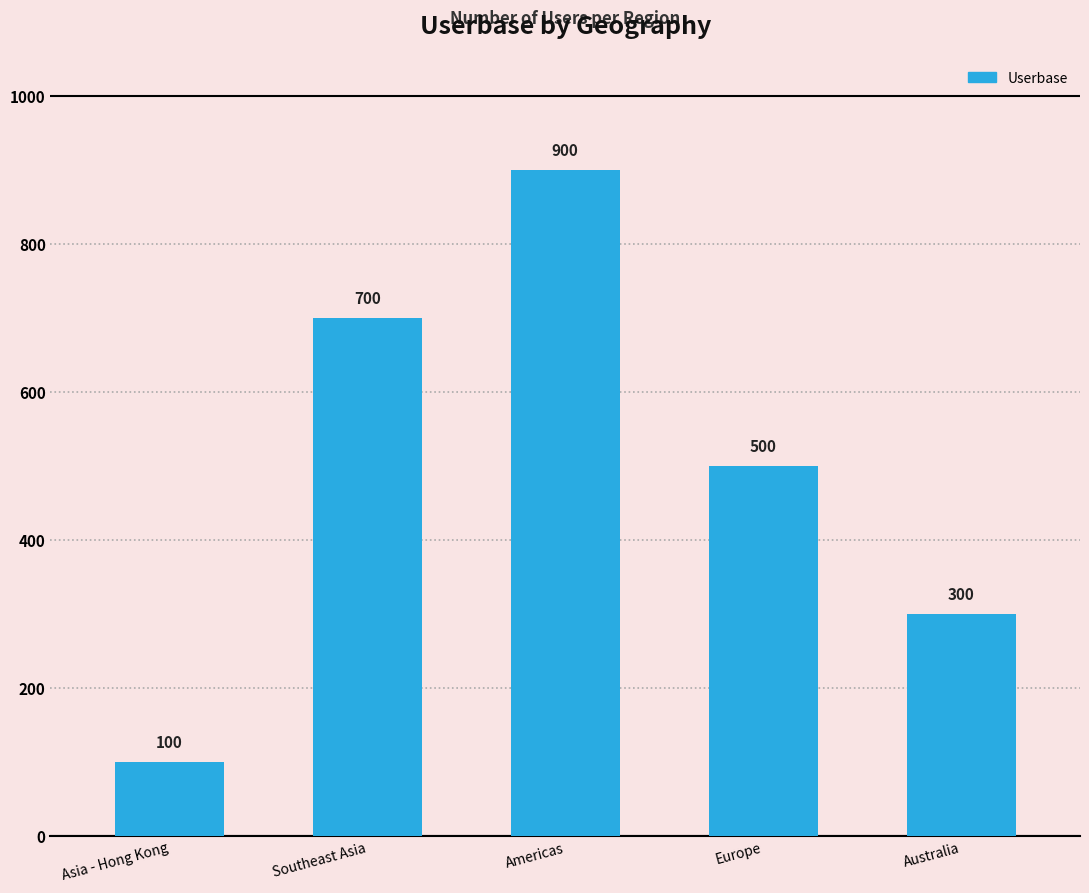

The value at Europe is 109. True or false?

False